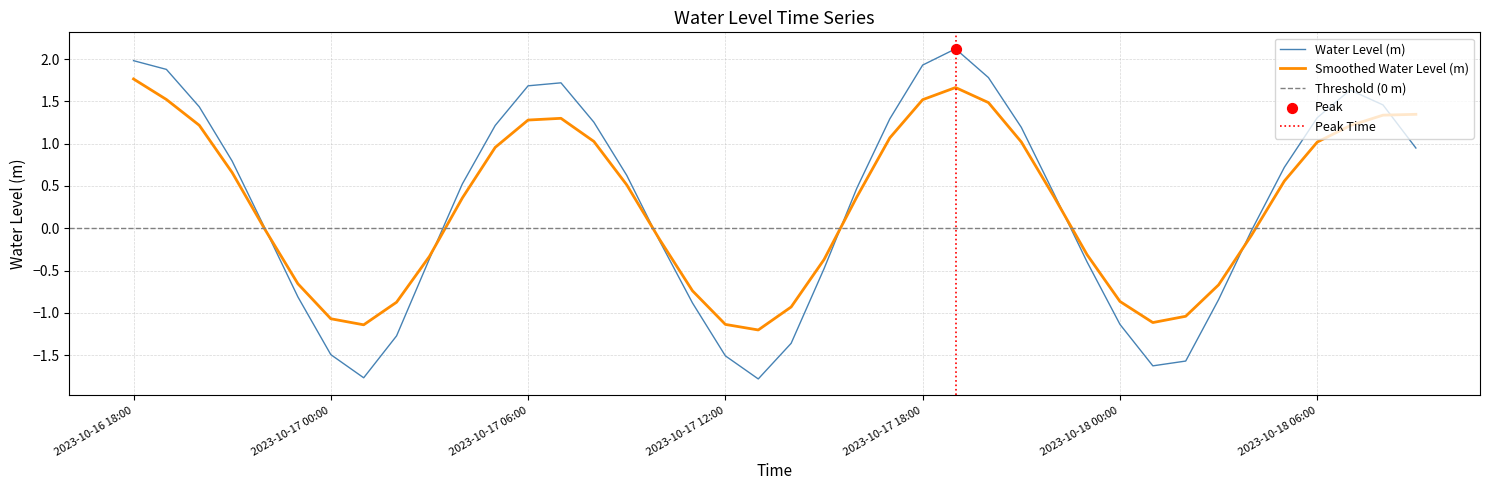

Between 2023-10-16 21:00 and 2023-10-18 00:00, which is larger?

2023-10-16 21:00